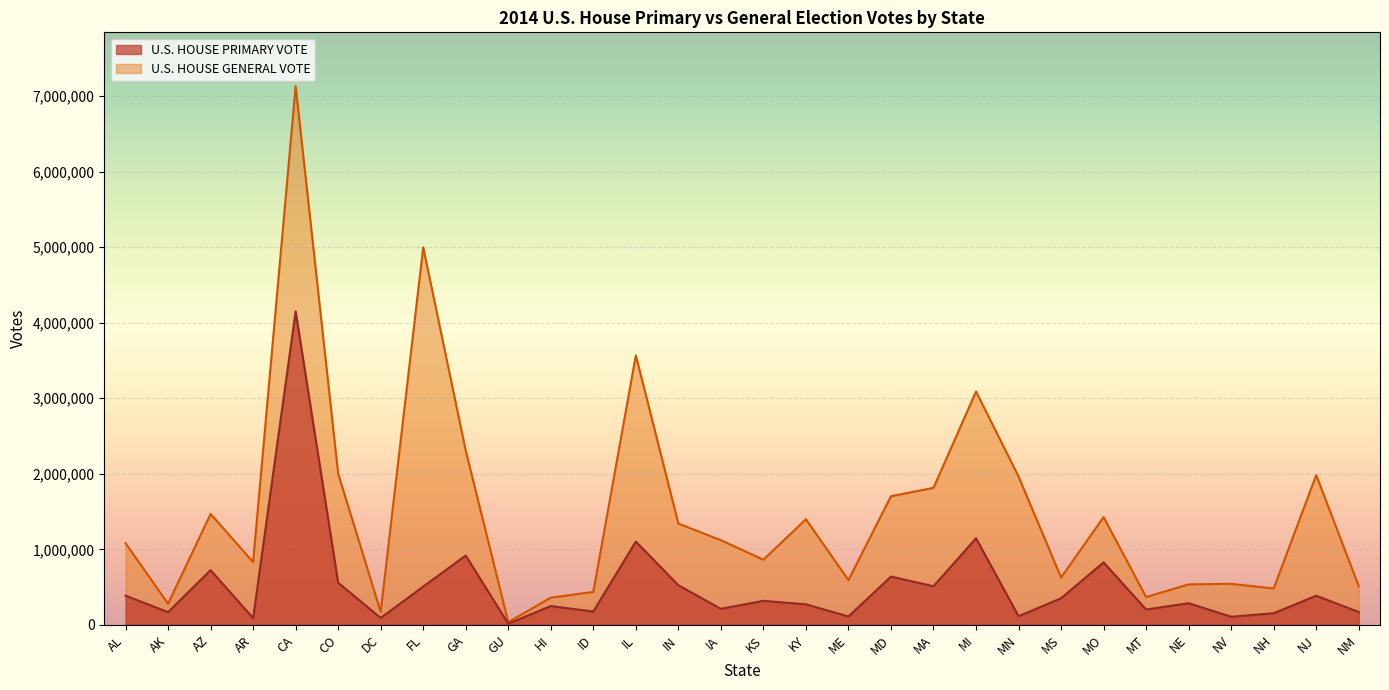

What is the total value across all series at GA?

3223151